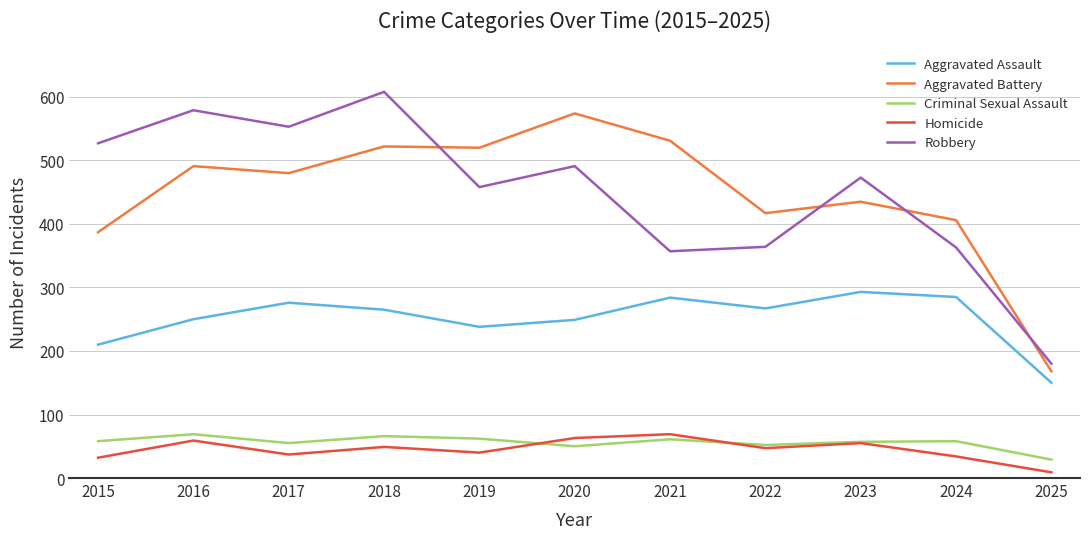

At which category does Criminal Sexual Assault reach its first local valley?

2017